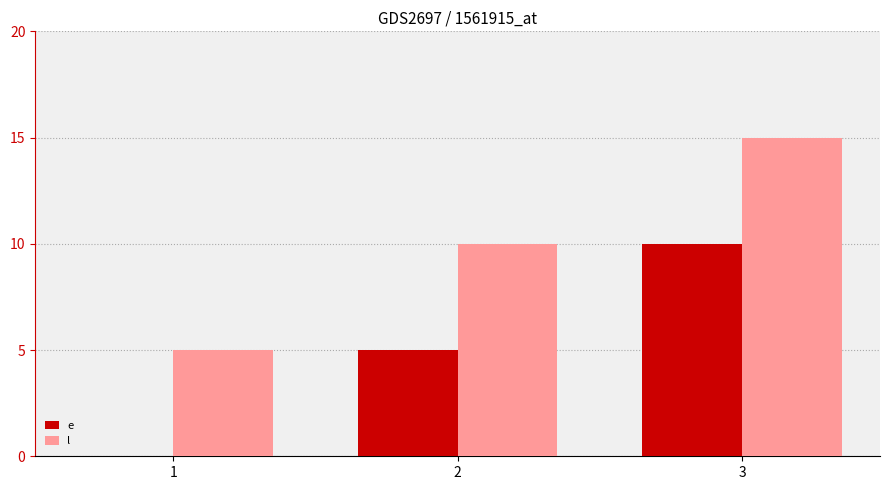

What is the total value across all series at 2?

15